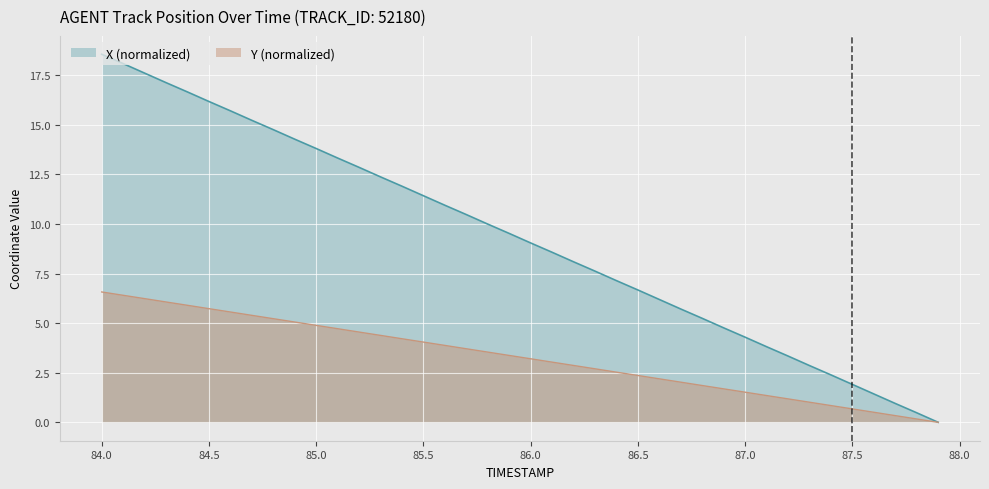

What is the value of the Y point at the 7th from the left?

5.6